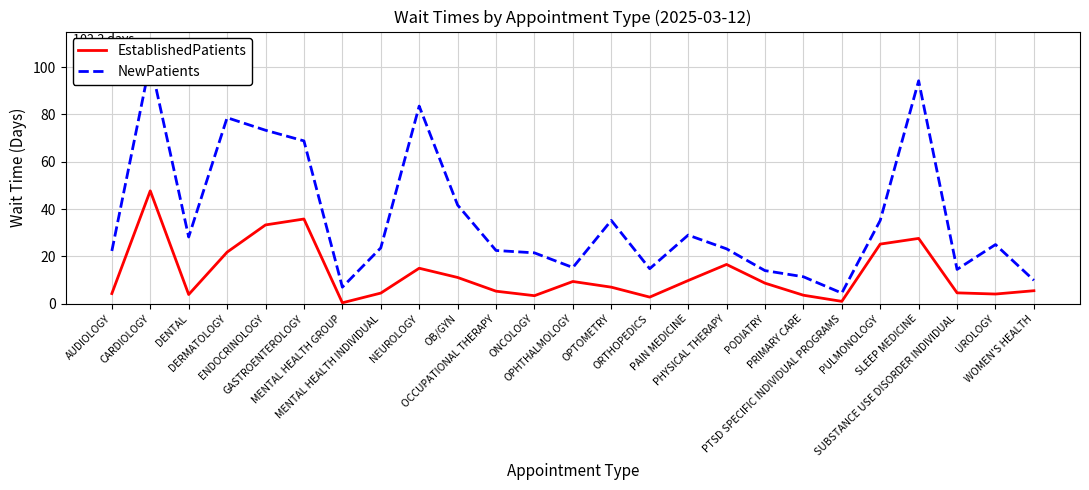

At which category does the chart reach its peak across all series?

CARDIOLOGY